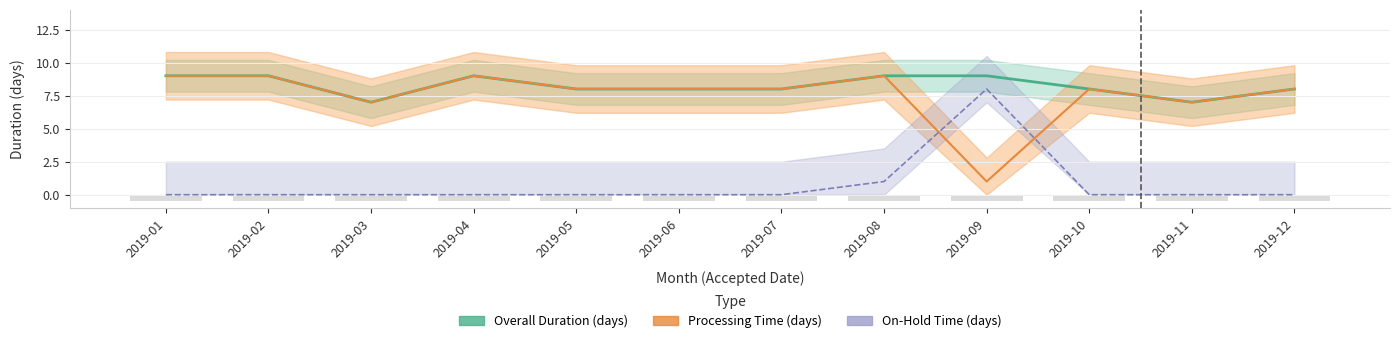

What is the value of the Overall Duration (days) bar at the 10th from the left?

8